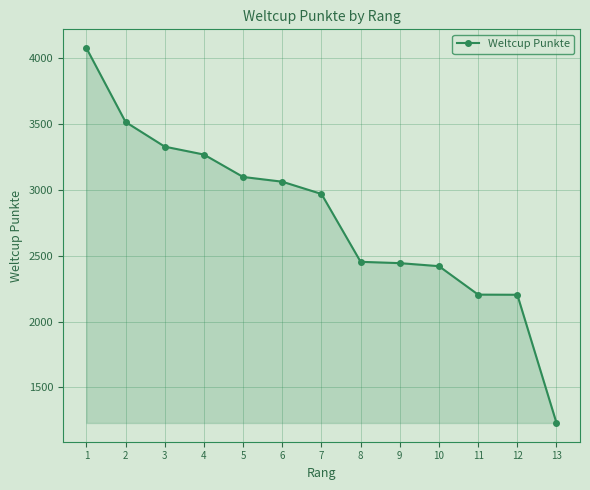

The value at 11 is 857. True or false?

False